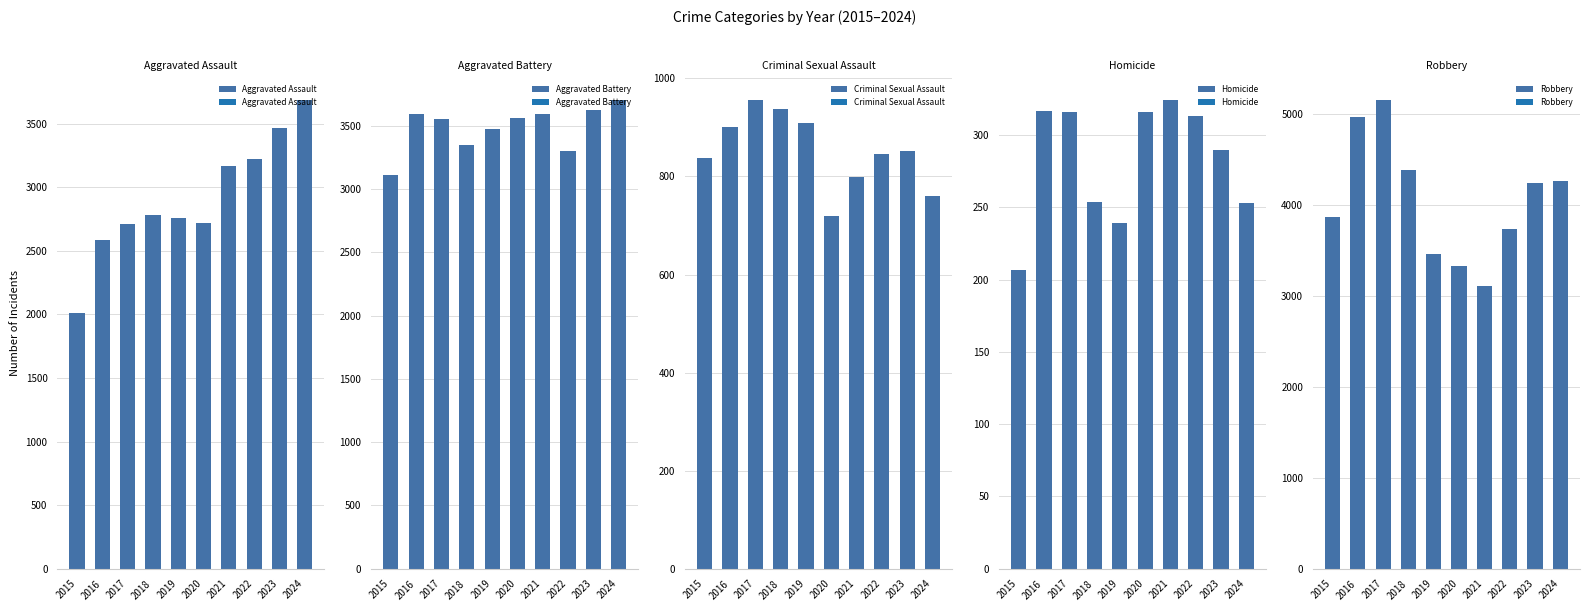

Where is Aggravated Battery nearest to the value 3406?

2018